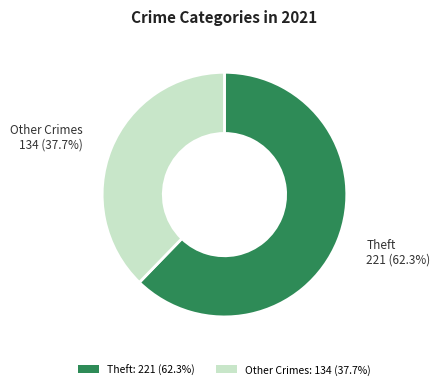

Does Other Crimes: 134 (37.7%) account for over 50% of the chart?

No